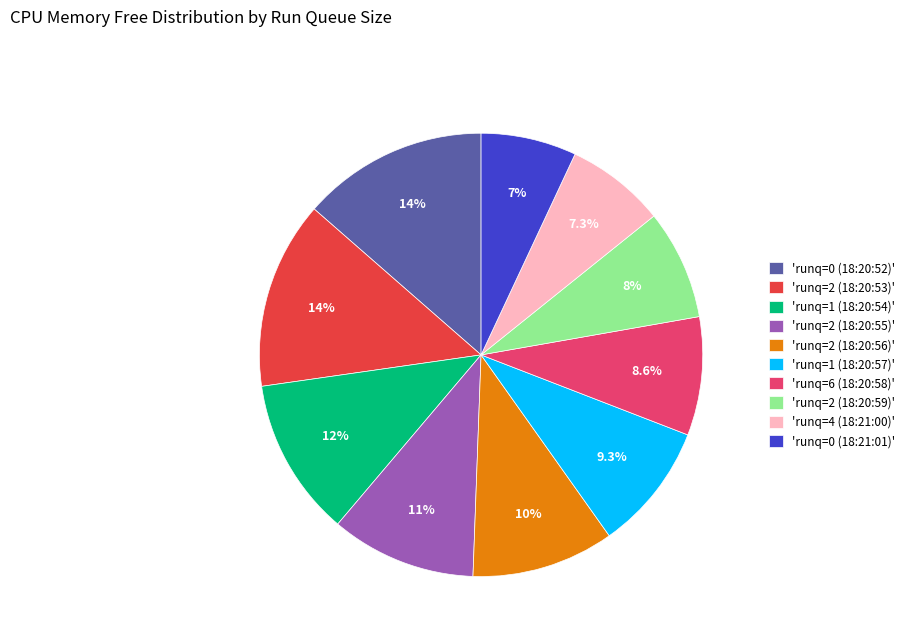

Is there any slice that represents more than half of the pie?

No